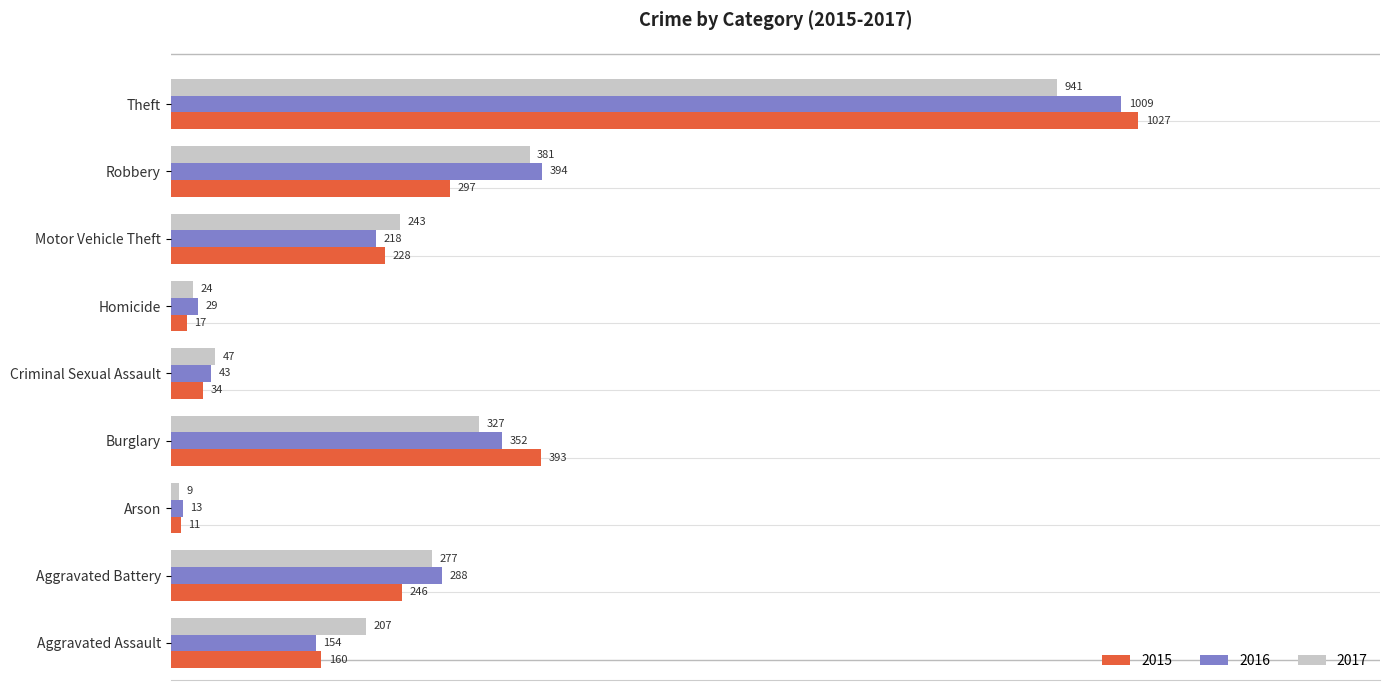

What is the average value of the 2016 series?

278